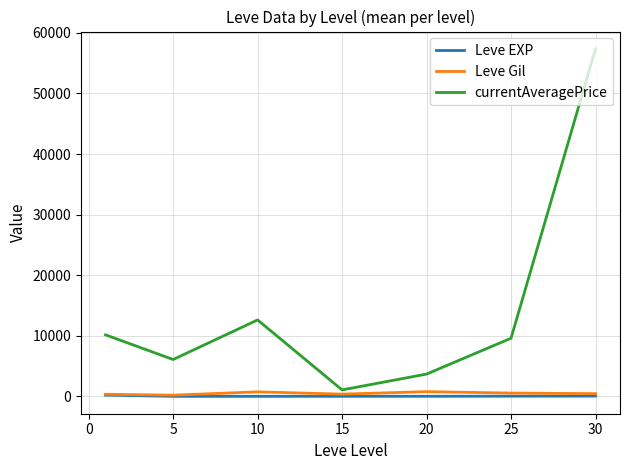

Which series has the largest range (max minus min)?

currentAveragePrice